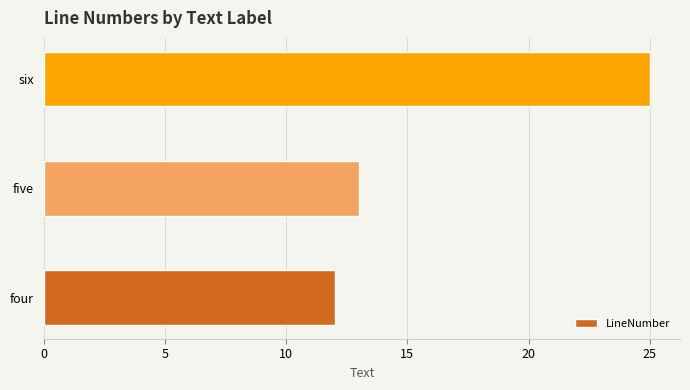

Rank the categories by value from highest to lowest.

six, five, four